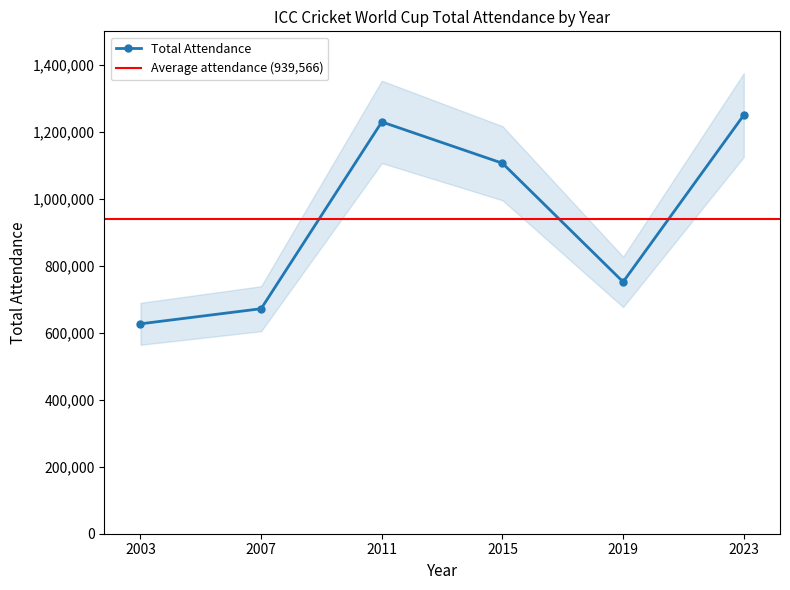

How many points are lower than both their immediate neighbors (excluding endpoints)?

1